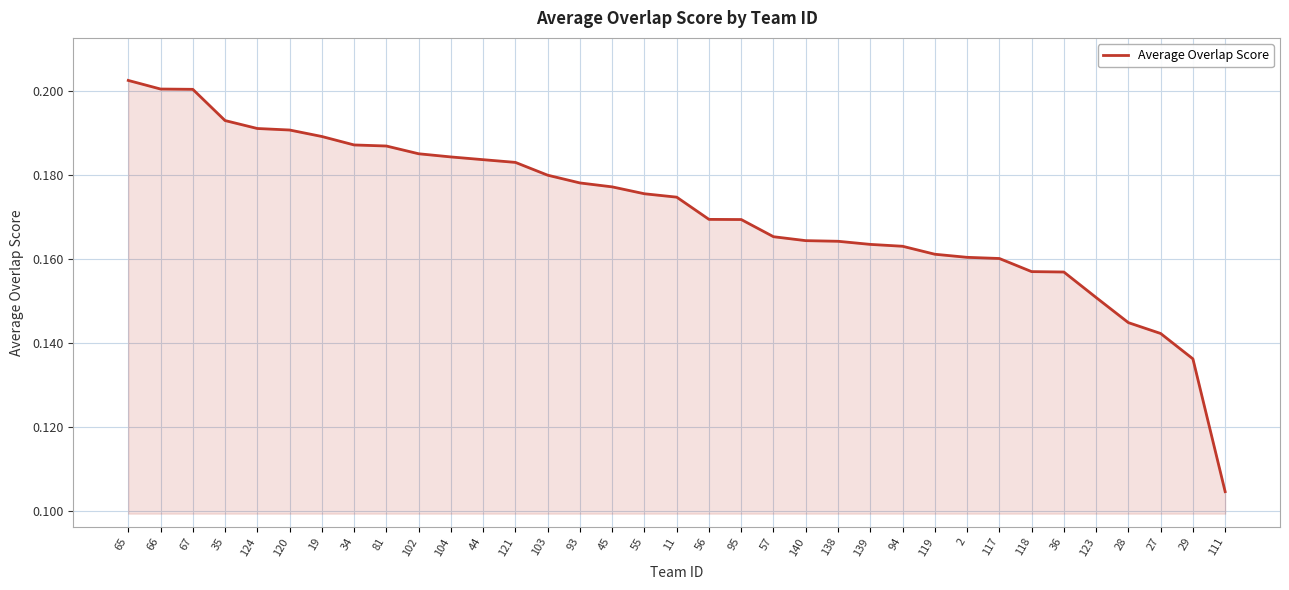

Which label corresponds to the smallest value in the chart?

111